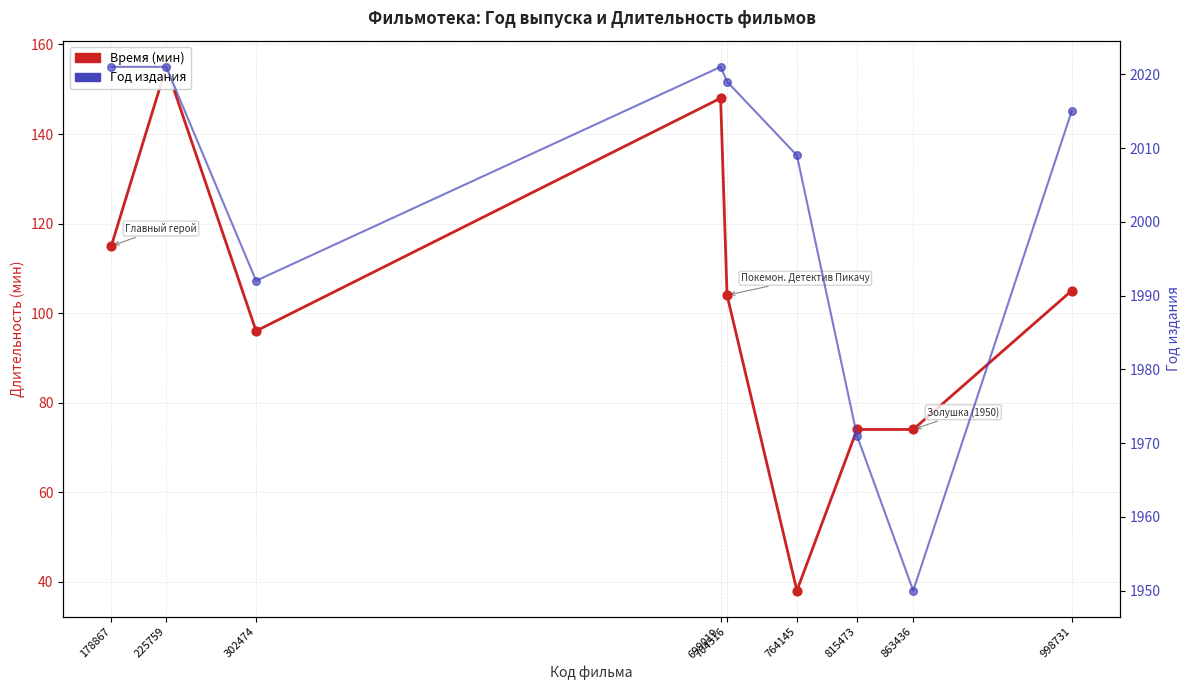

What are all the series names shown in the legend?

Время (мин), Год издания